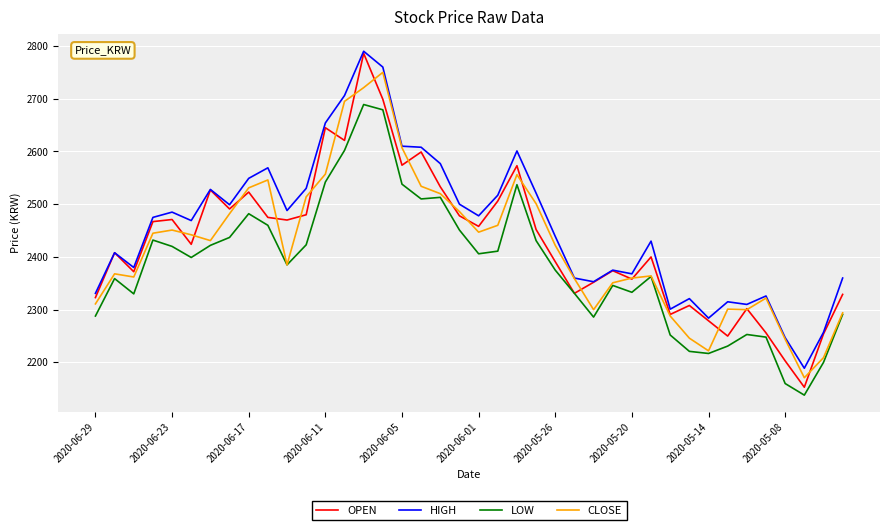

True or false: HIGH and LOW cross at least once.

False